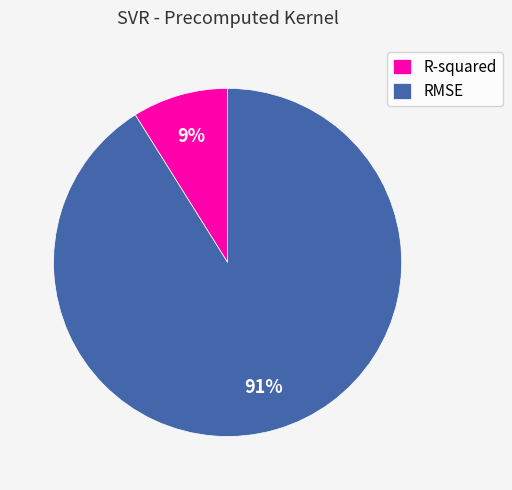

To the nearest percent, what percentage of the pie is RMSE?

91%